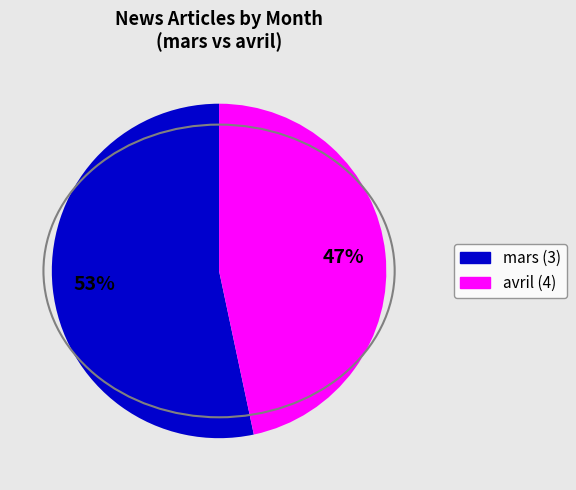

To the nearest percent, what is the average slice percentage?

50%